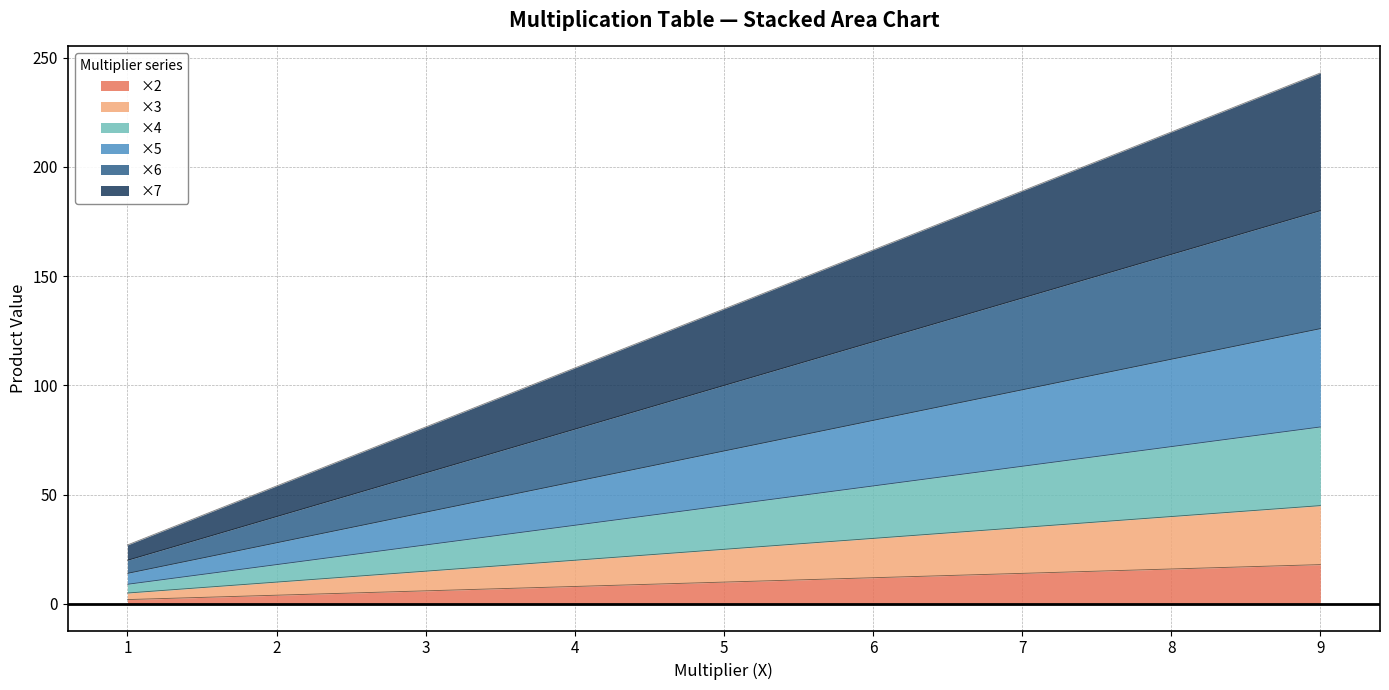

At which label is ×5 closest to 70?

5